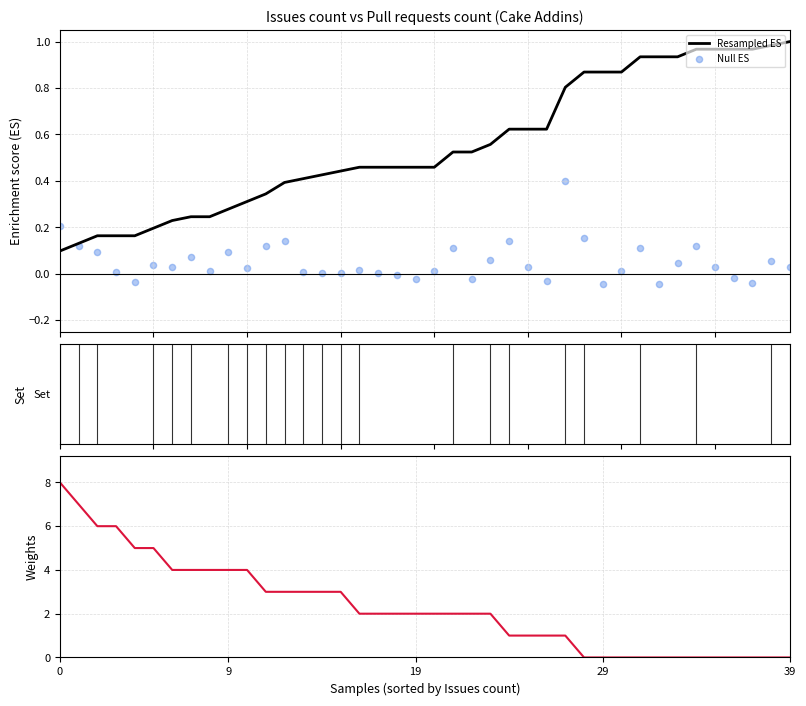

Which series has the widest spread of Y values?

Issues count